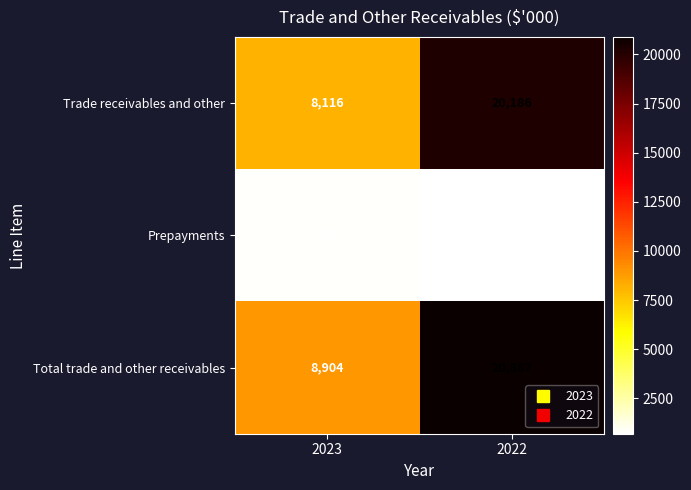

What is the difference between the maximum and minimum values in the Prepayments series?

87